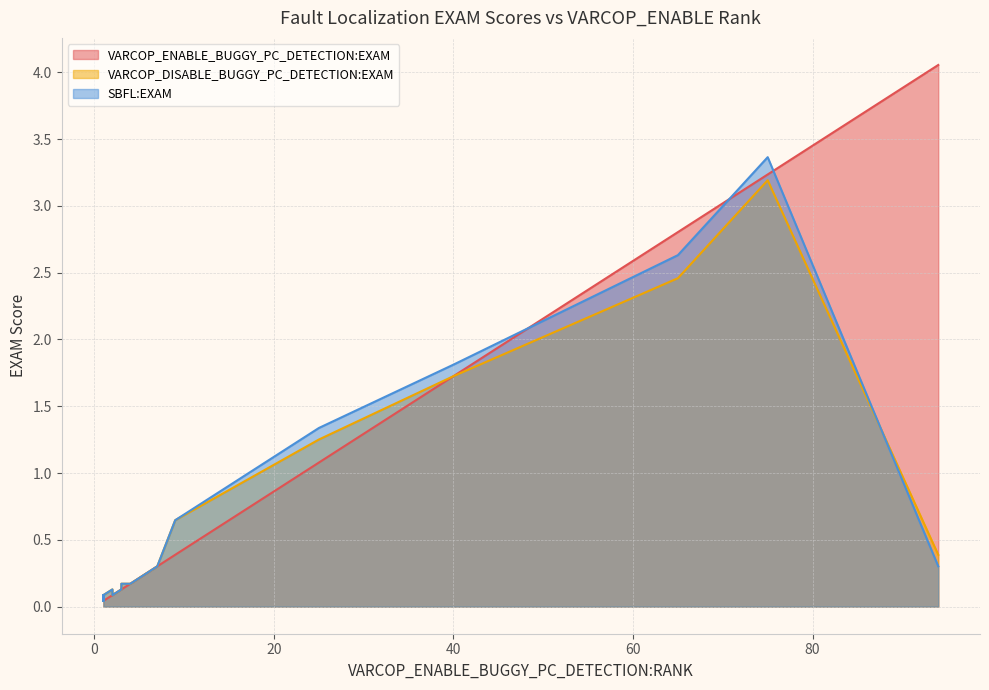

True or false: VARCOP_DISABLE_BUGGY_PC_DETECTION:EXAM and VARCOP_ENABLE_BUGGY_PC_DETECTION:EXAM cross at least once.

True